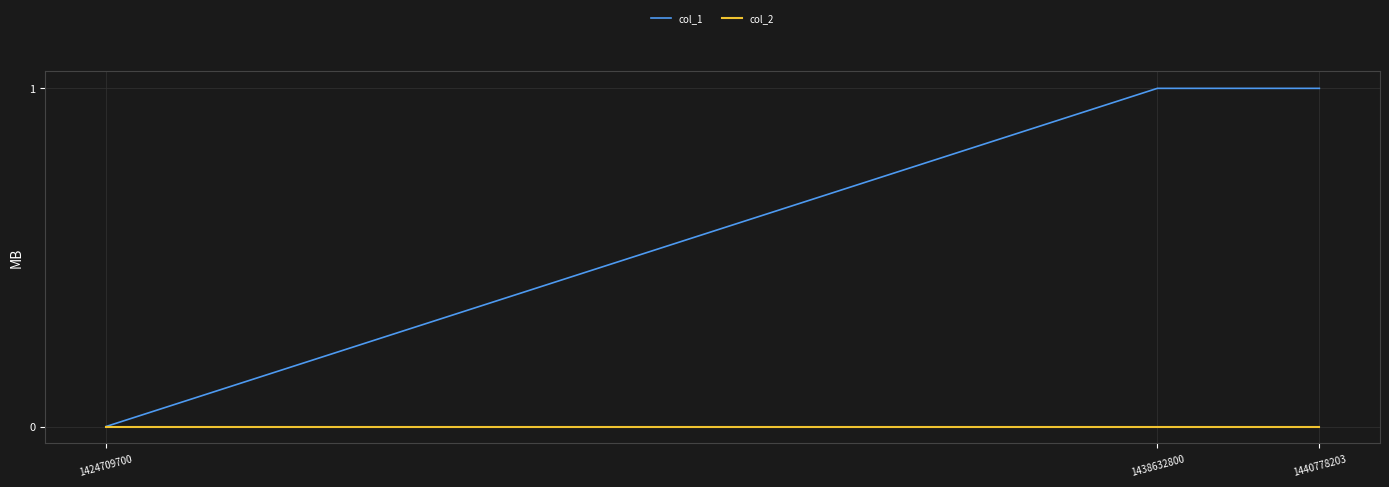

Which series has the largest total across all categories?

col_1